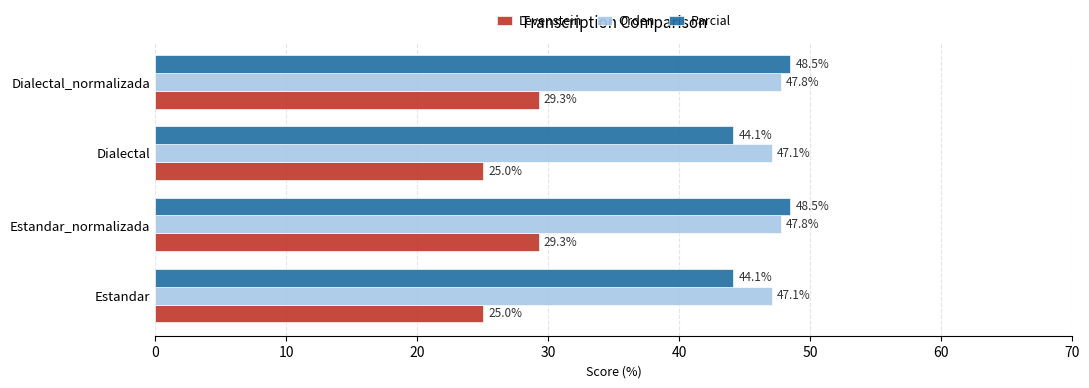

At how many categories does at least one series exceed 29?

4